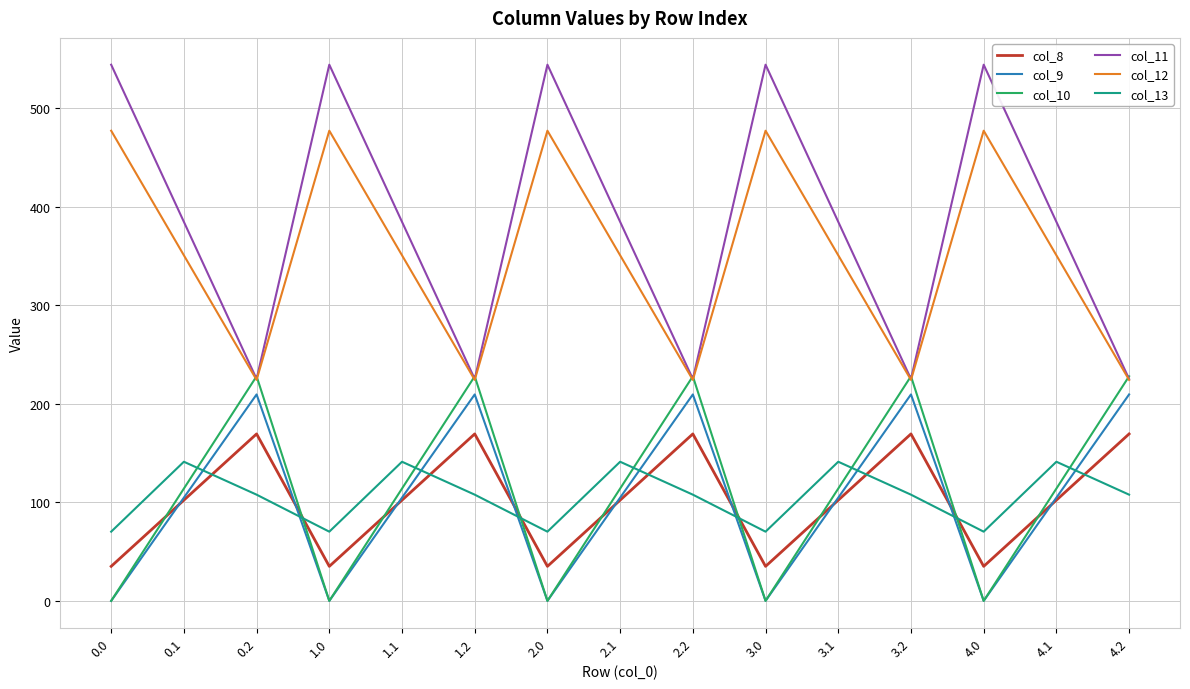

How many lines are shown in the chart?

6